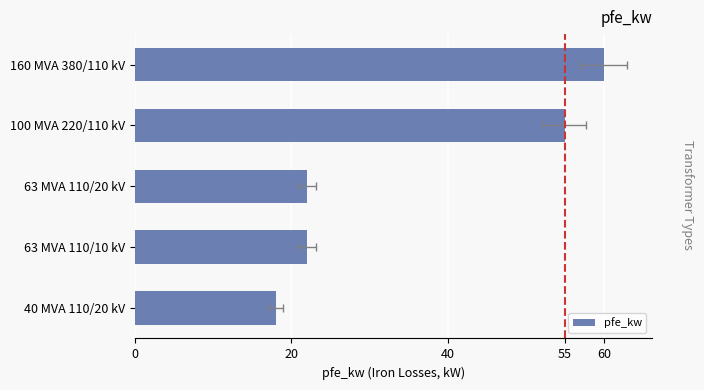

How many data points are less than 22?

1